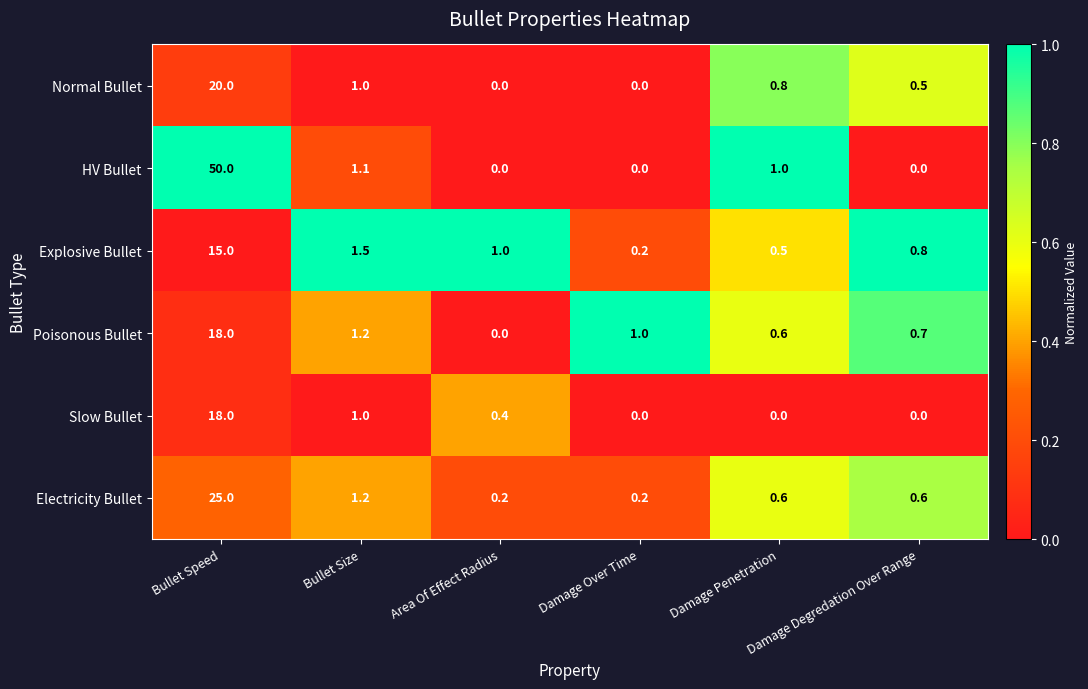

Which series has the widest spread of values?

HV Bullet